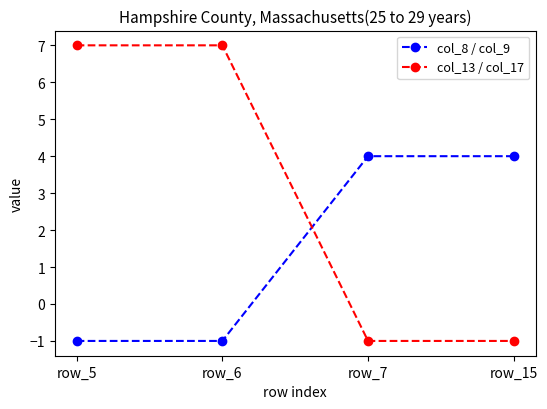

What is the difference between the second highest and minimum values in the col_13 / col_17 series?

8